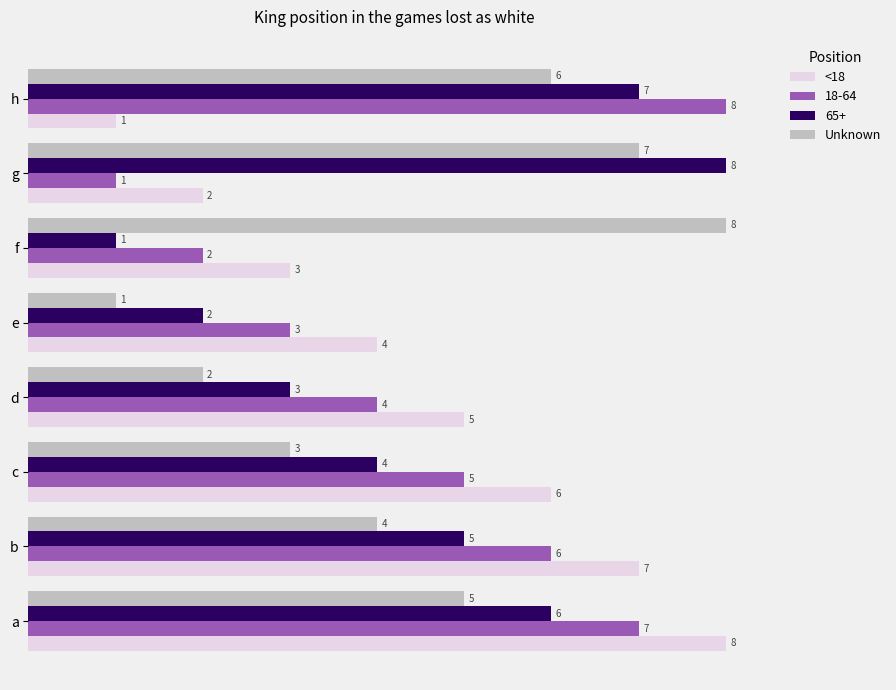

What is the greatest value displayed?

8